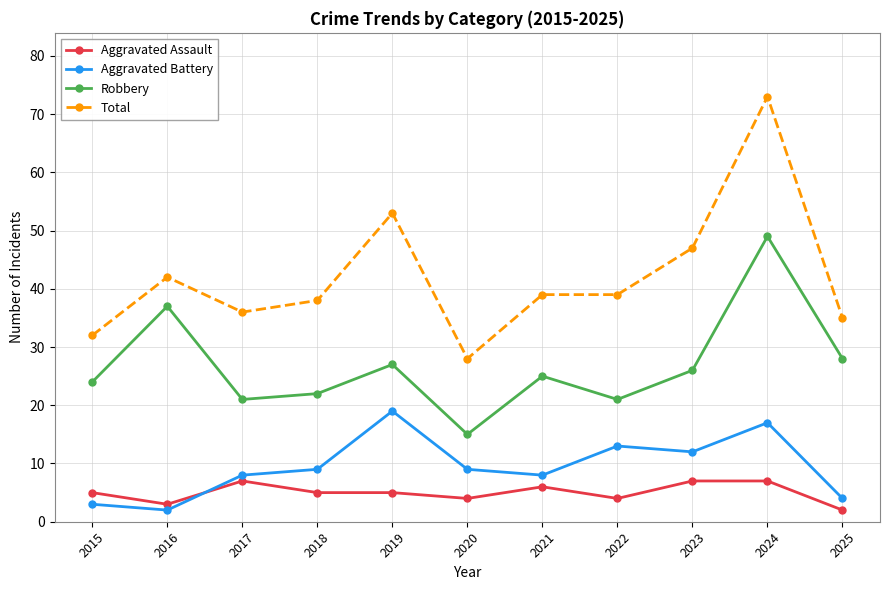

What is the average value of the Aggravated Battery series?

9